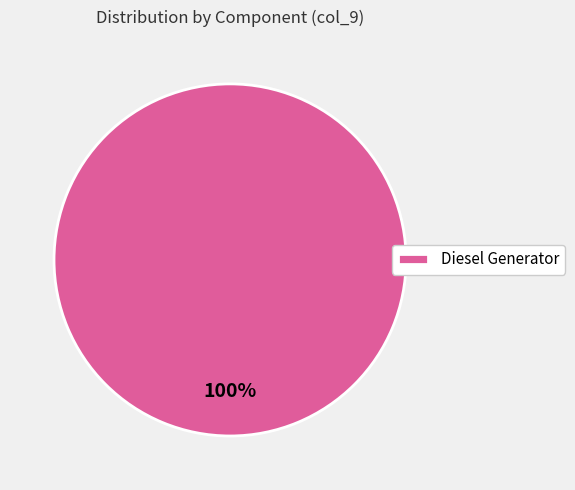

Is it true that Diesel Generator is 100% of the pie?

True